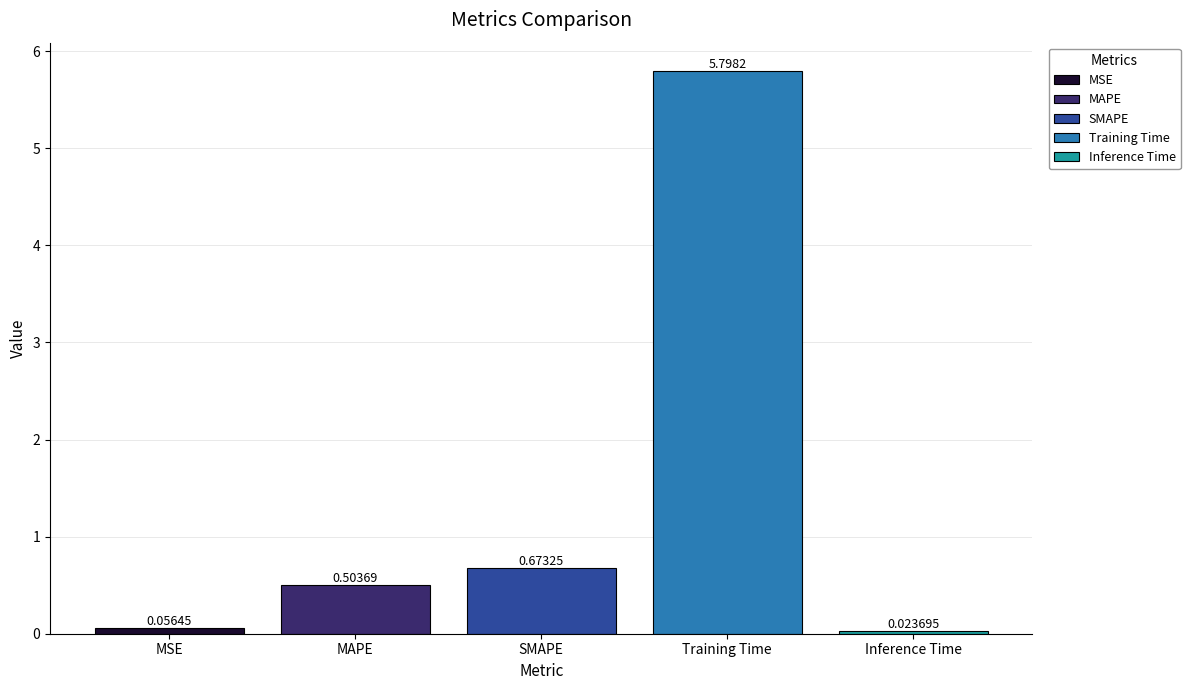

What is the sum of the values at Training Time and SMAPE?

6.5